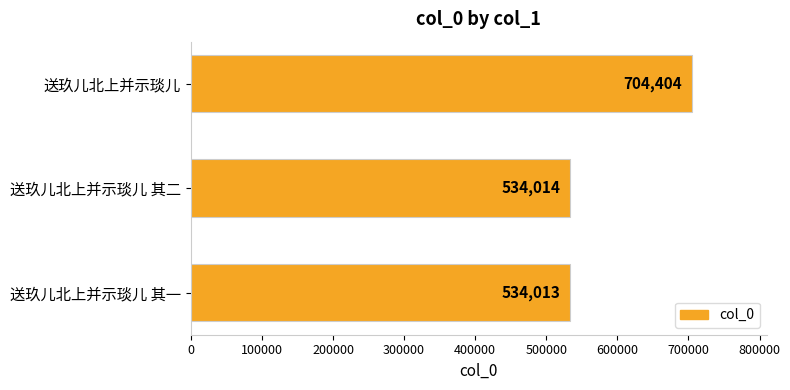

What is the maximum value shown in the chart?

704404